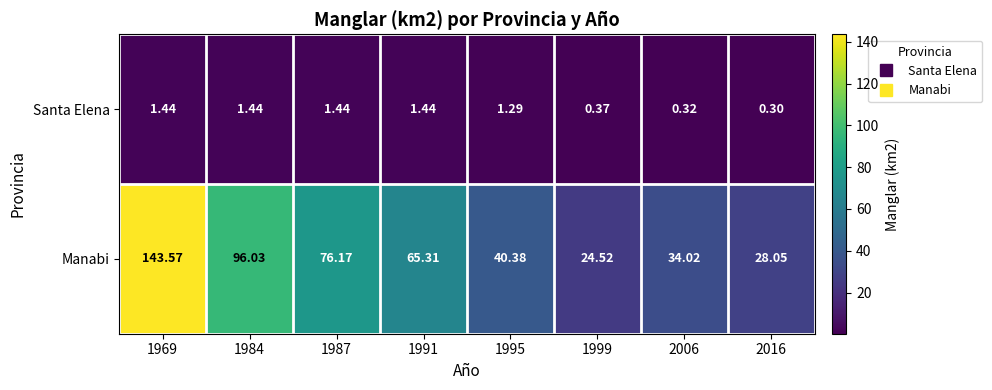

Which series changed the most between 1991 and 1995?

Manabi